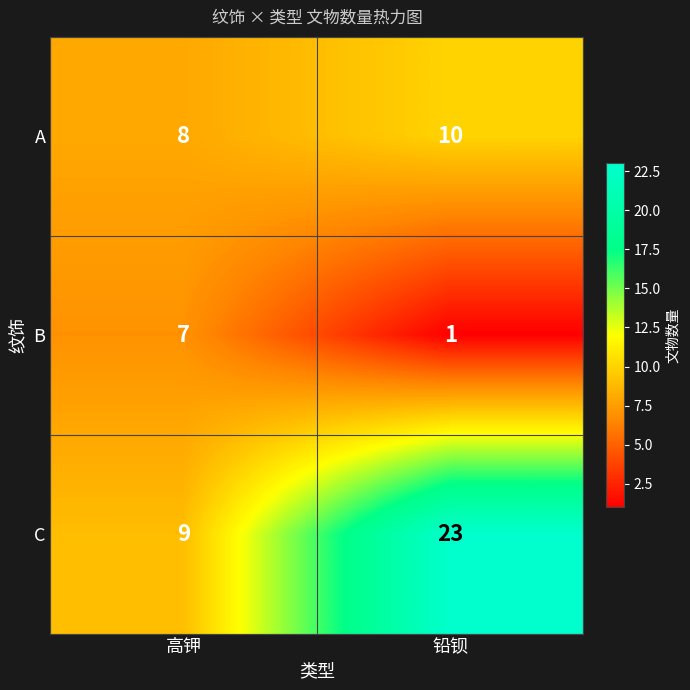

Which series has the largest total across all categories?

C